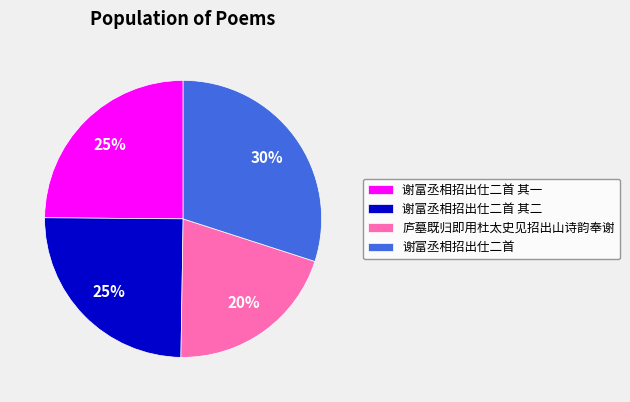

Between 谢富丞相招出仕二首 and 谢富丞相招出仕二首 其一, which is larger?

谢富丞相招出仕二首